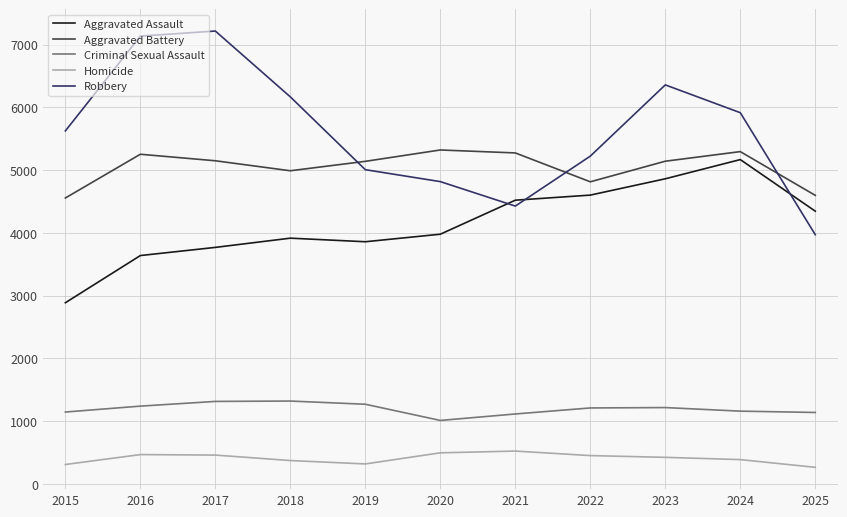

How many lines are shown in the chart?

5